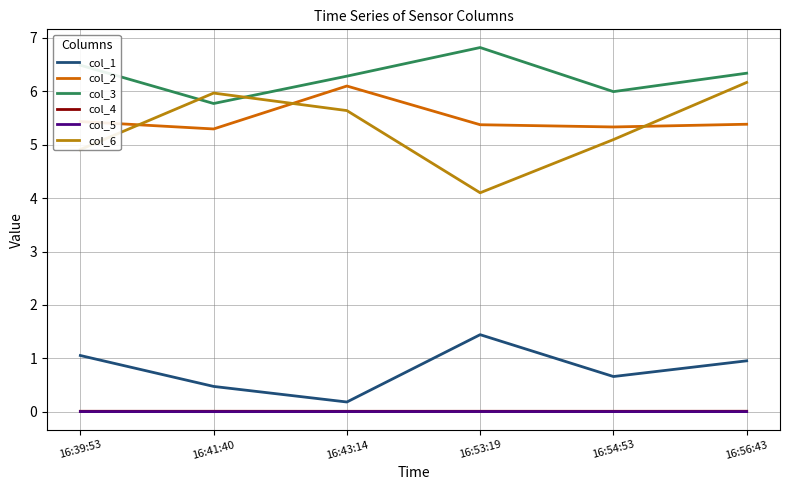

True or false: col_3 and col_4 cross at least once.

False